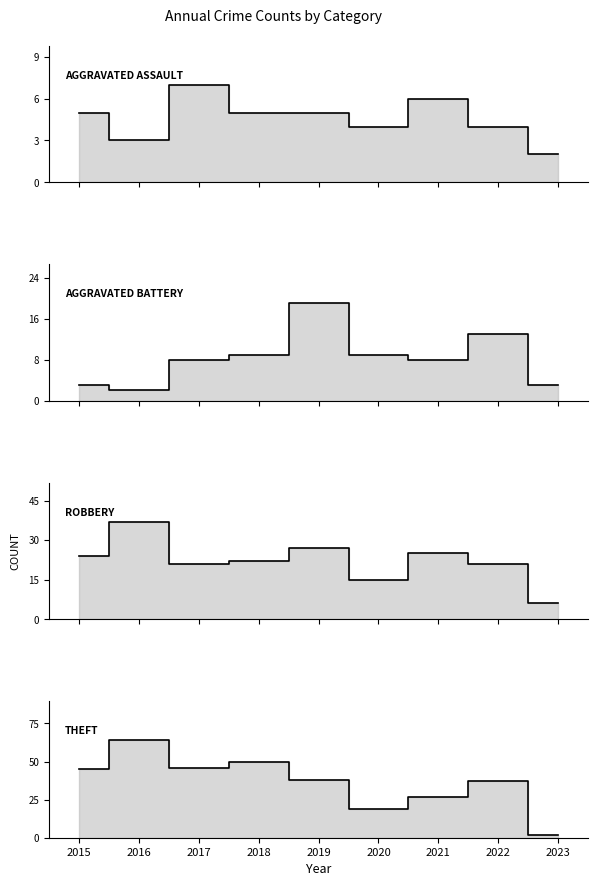

What is the average value of the Robbery series?

22